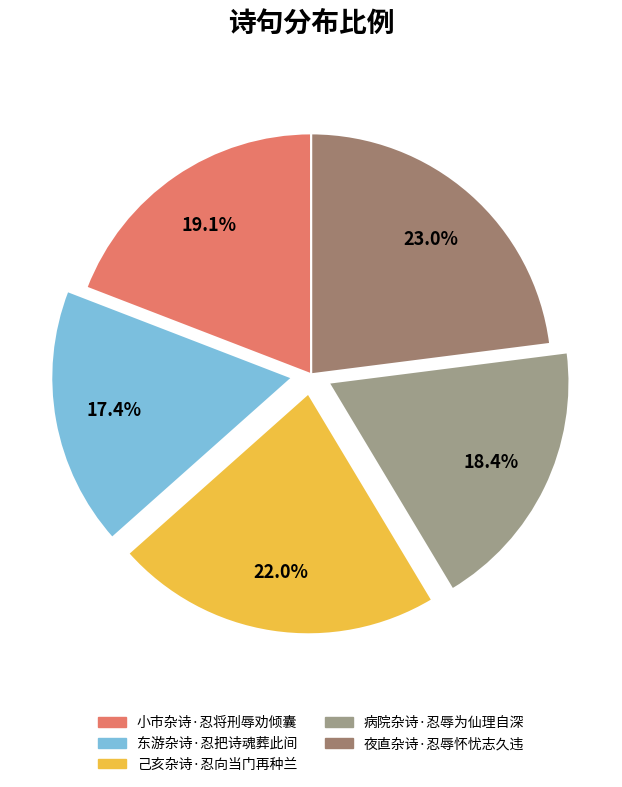

How many slices are in this pie chart?

5